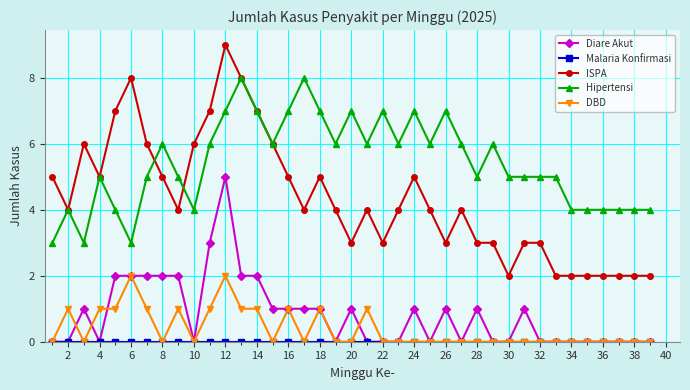

True or false: ISPA has more than 1 interior local peaks.

True